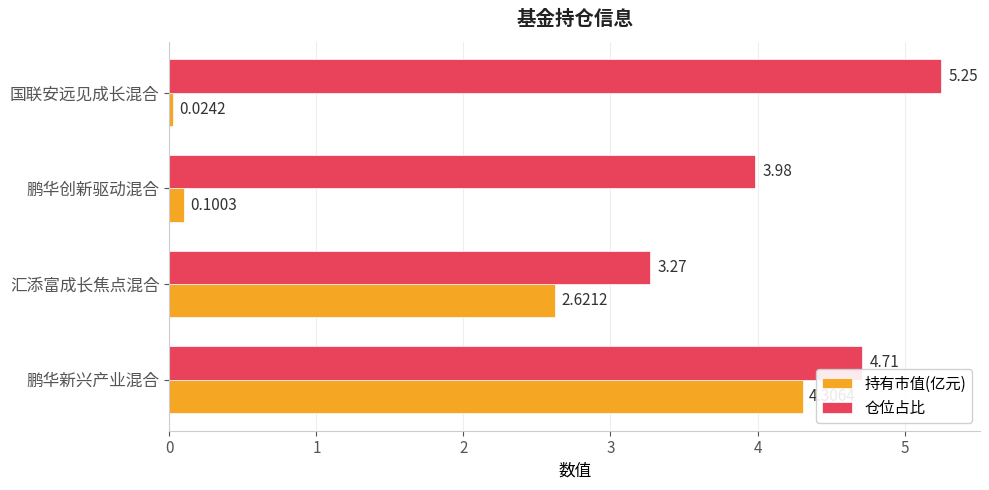

What is the difference between the second highest and second lowest values in the 持有市值(亿元) series?

2.5